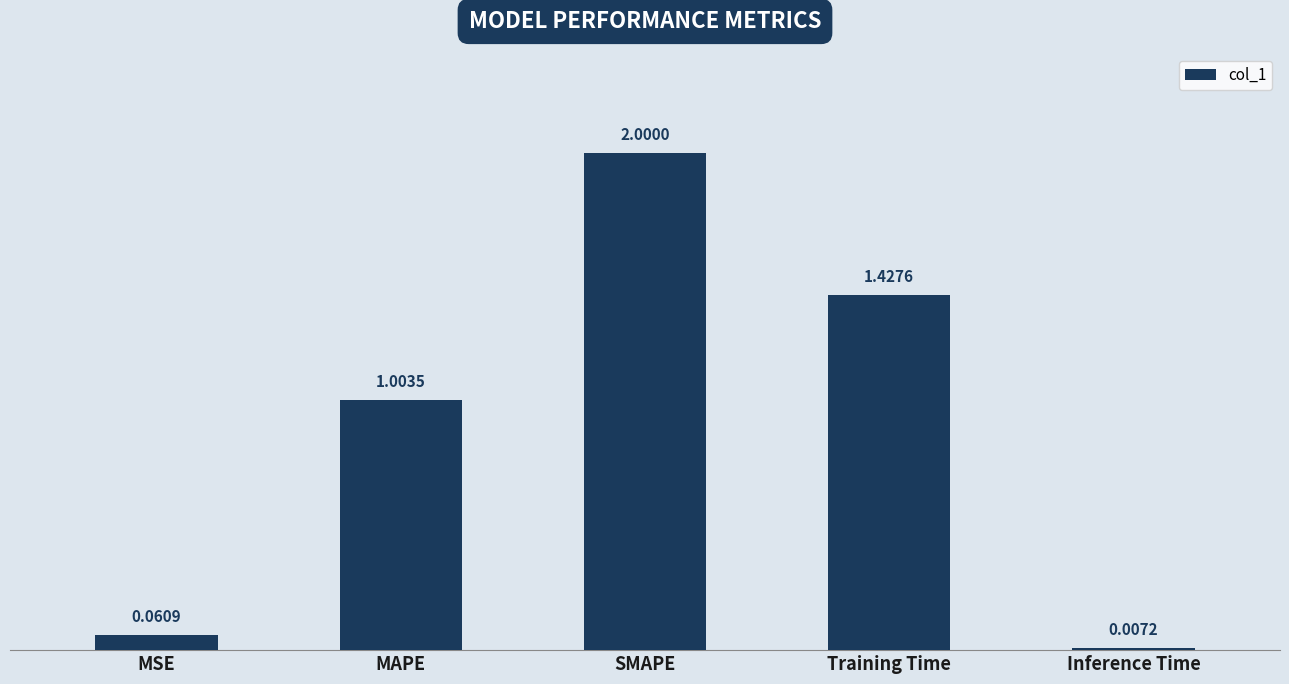

Approximately how many times larger is the value at MAPE compared to Training Time?

0.7